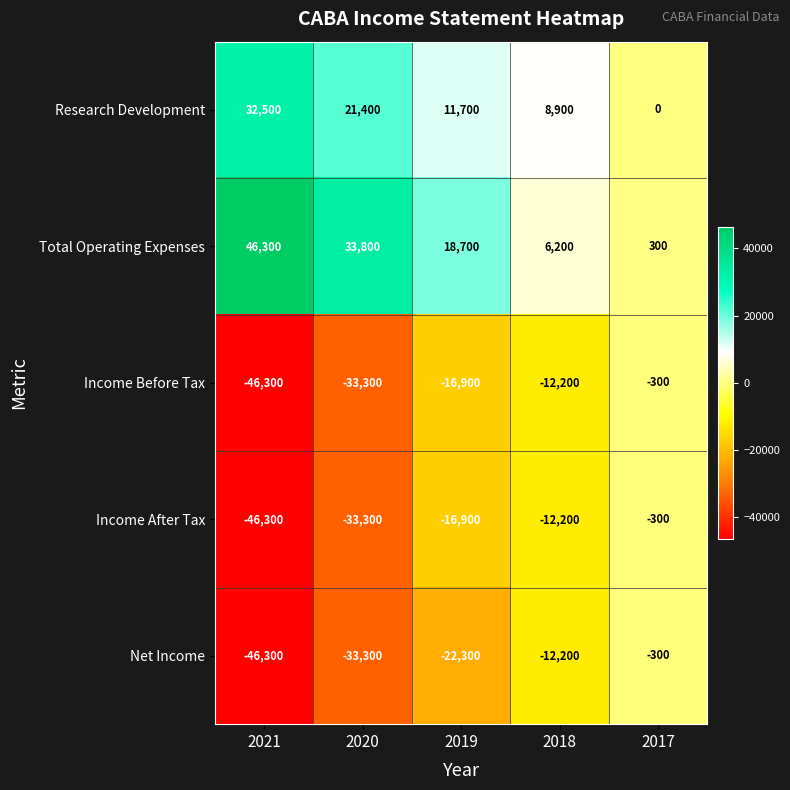

Where does the Income After Tax series first go above -16900?

2018